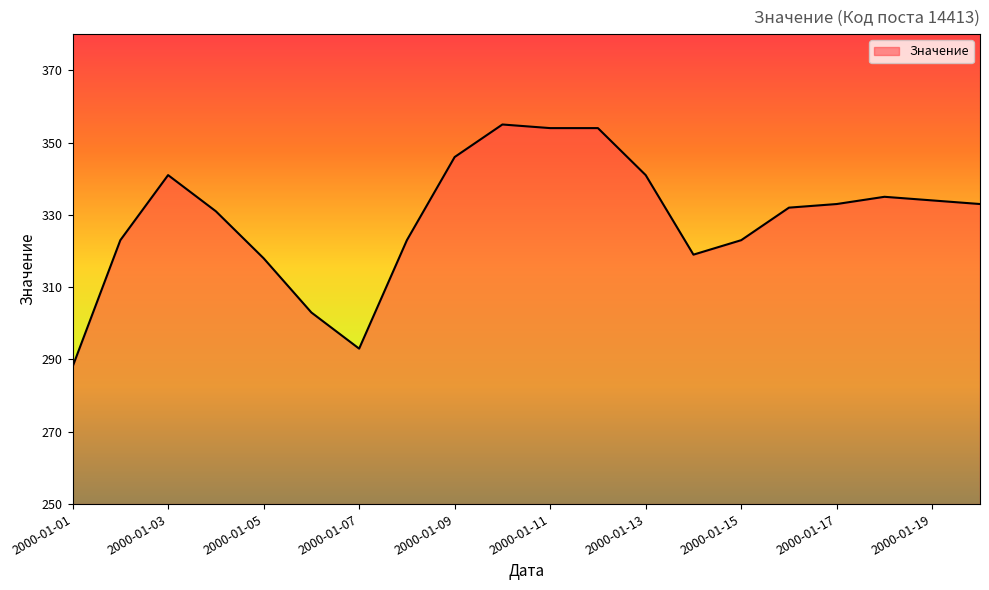

What is the difference between the maximum and minimum values?

67